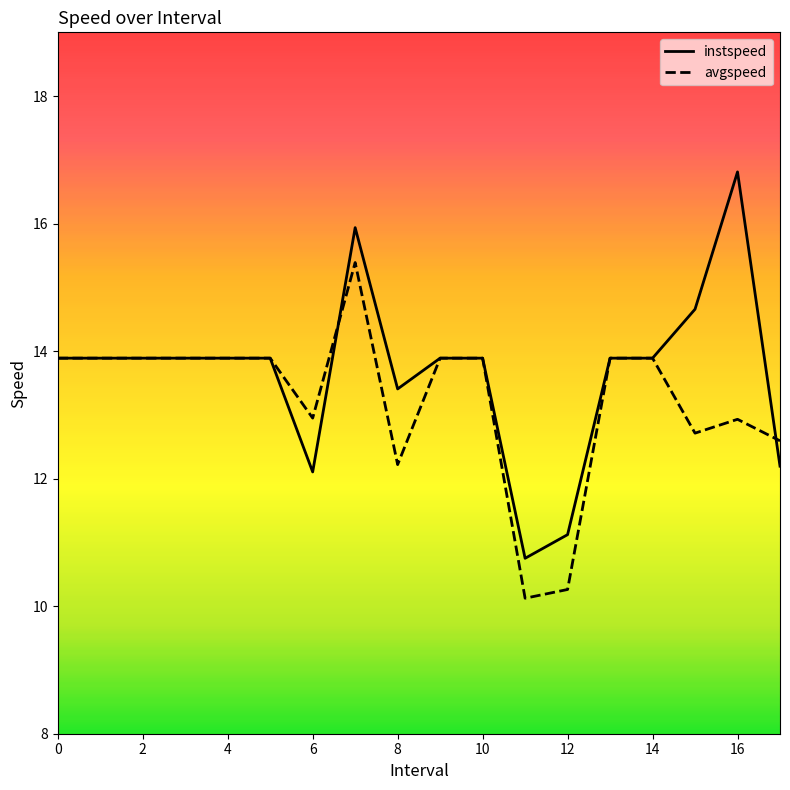

Which series has the widest spread of values?

instspeed